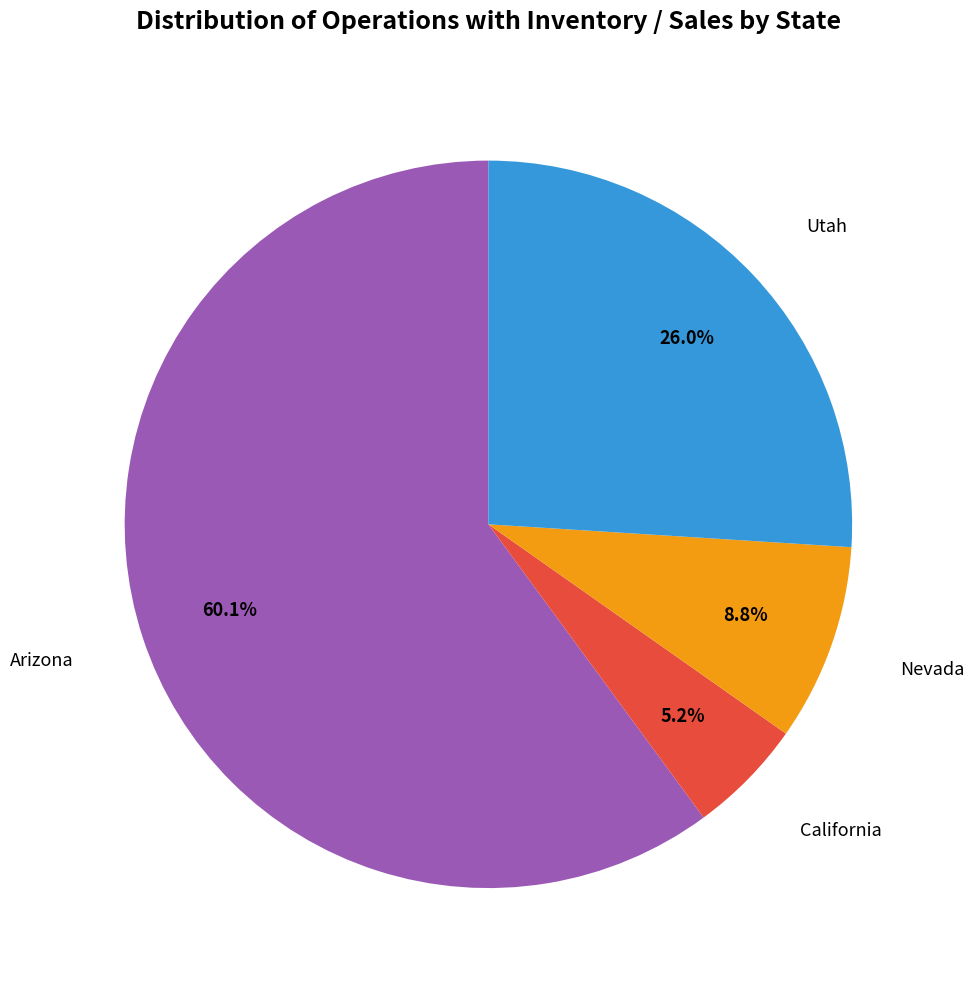

Does any single category account for the majority?

Yes